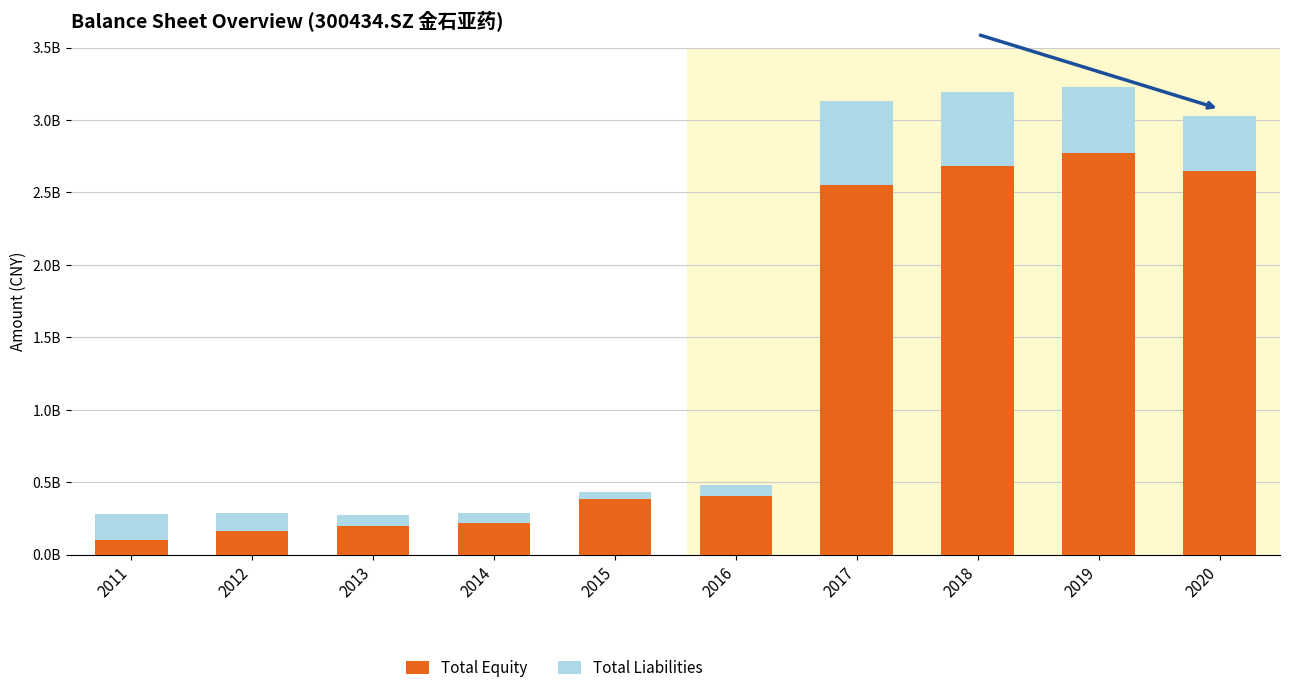

At how many categories does at least one series exceed 1656633128?

4